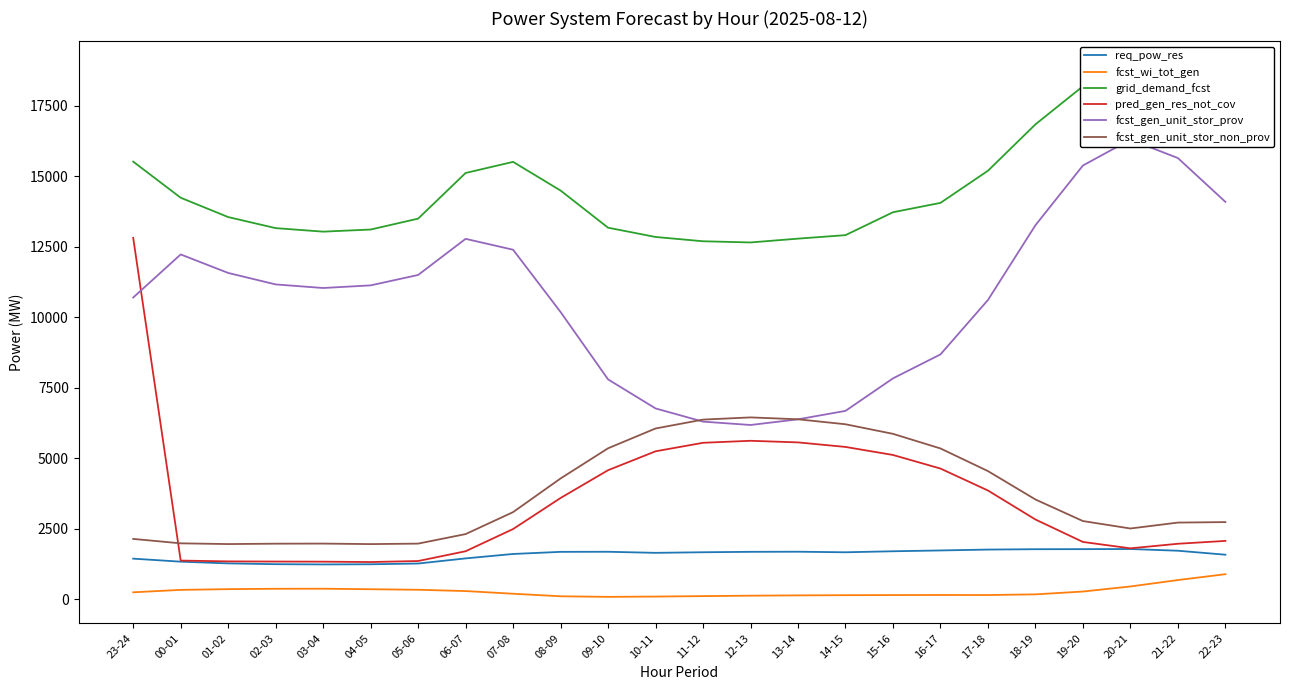

What is the total value across all series at 02-03?

29264